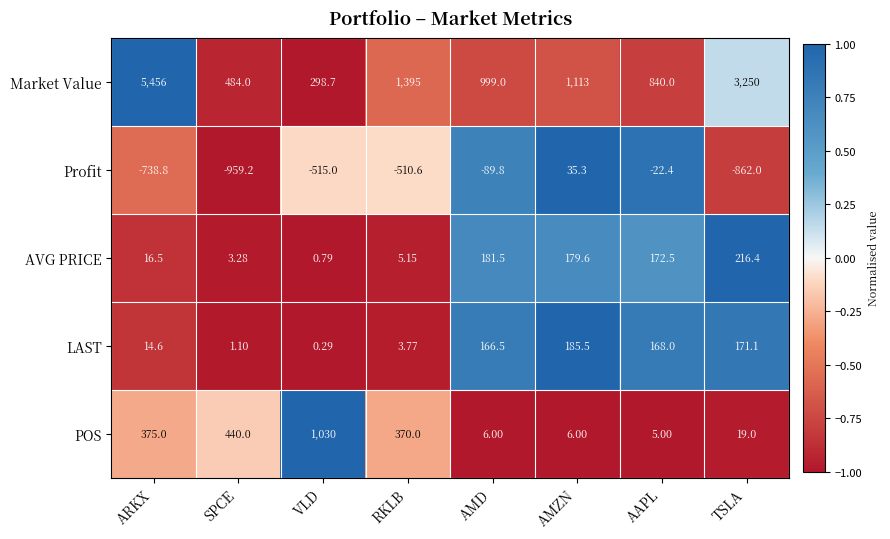

Which series changed the most between VLD and RKLB?

Market Value